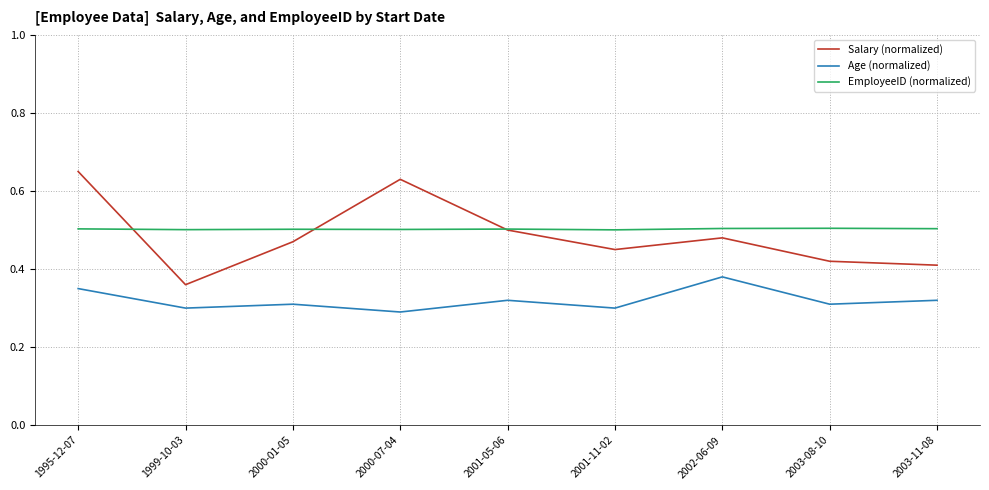

True or false: Salary (normalized) and EmployeeID (normalized) cross at least once.

True